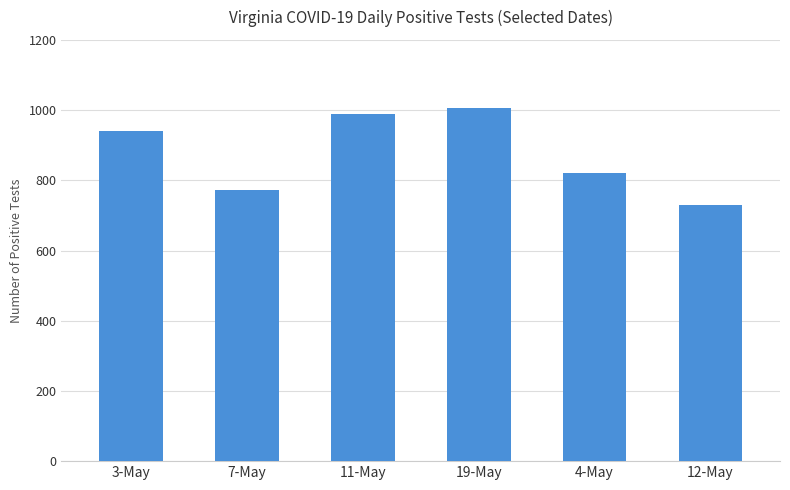

Between 11-May and 3-May, which is larger?

11-May